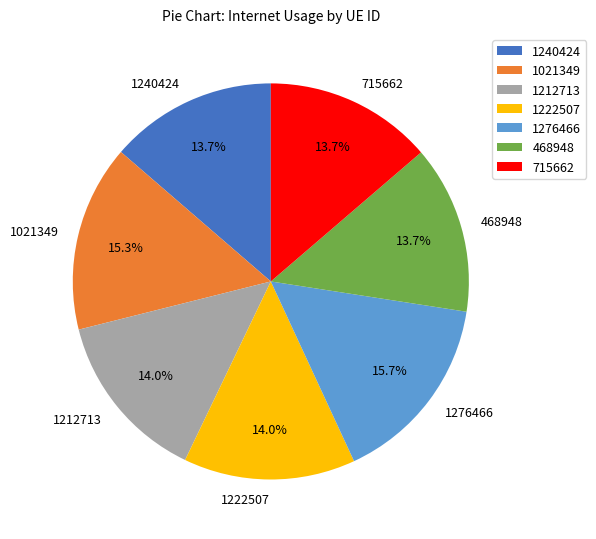

The 715662 slice represents 23% of the pie. True or false?

False